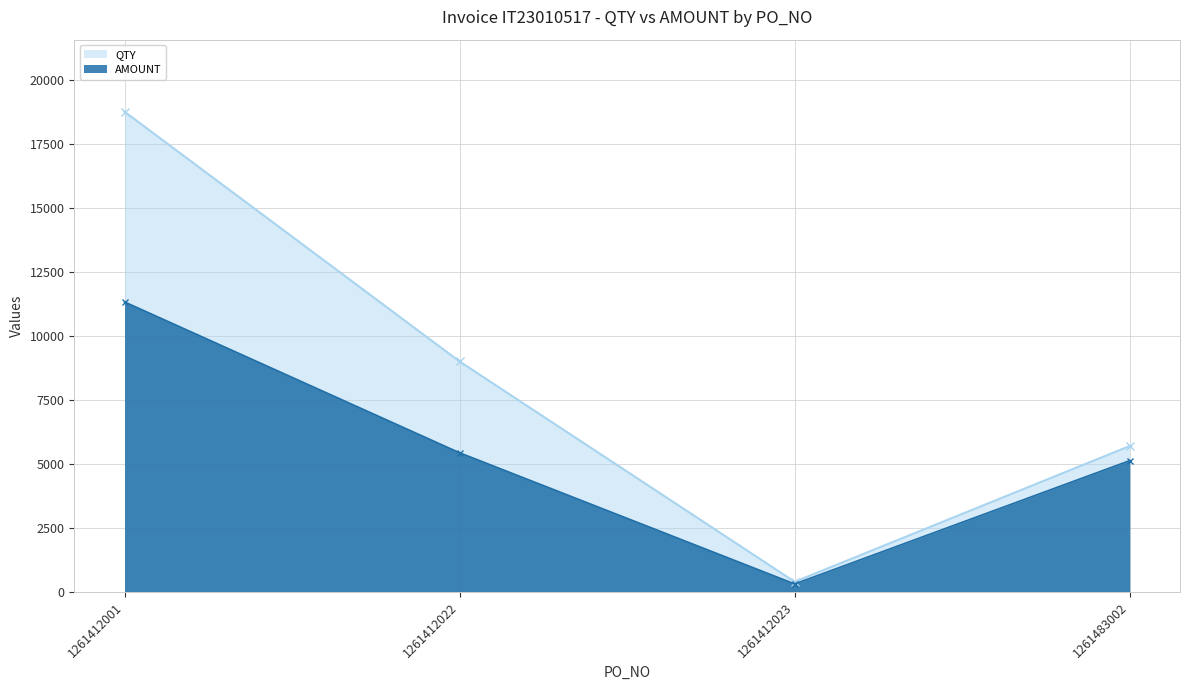

True or false: QTY and AMOUNT intersect in this chart.

False